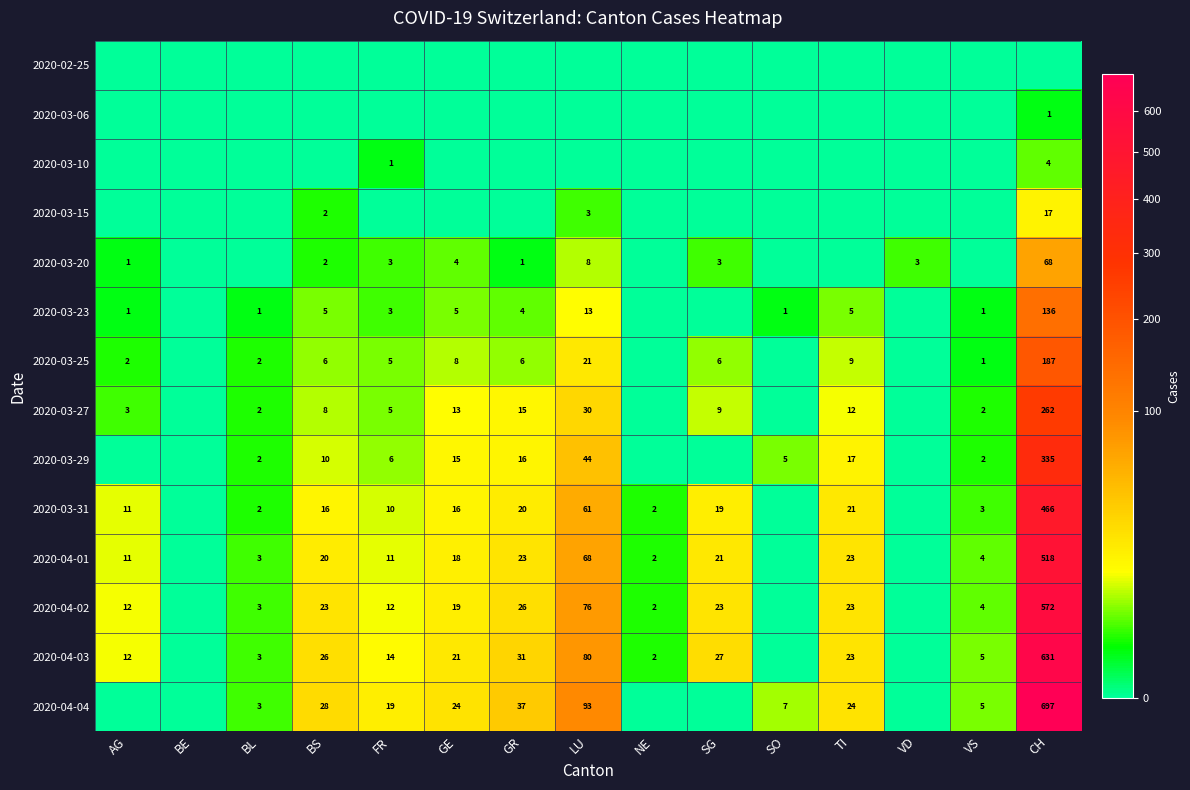

The value of 2020-04-02 at AG is 12. True or false?

True